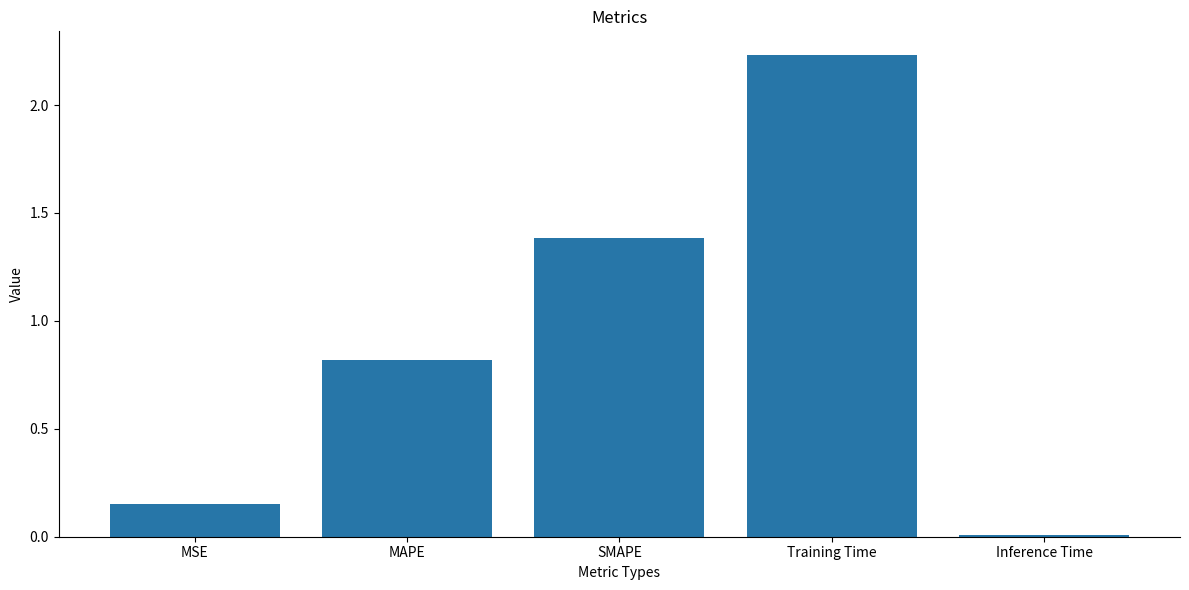

At which category does the chart reach its peak across all series?

Training Time